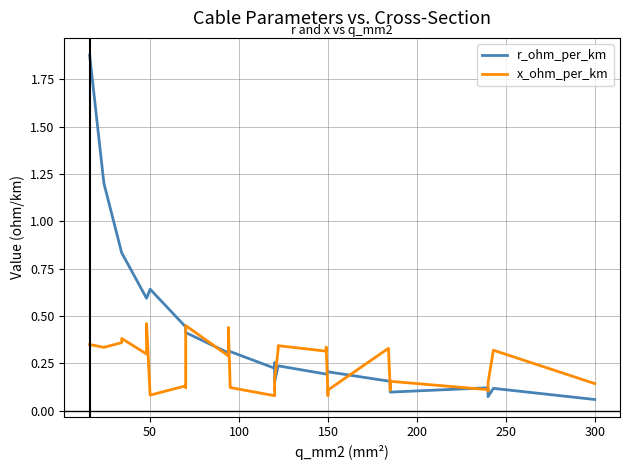

Which series has the largest total across all categories?

r_ohm_per_km